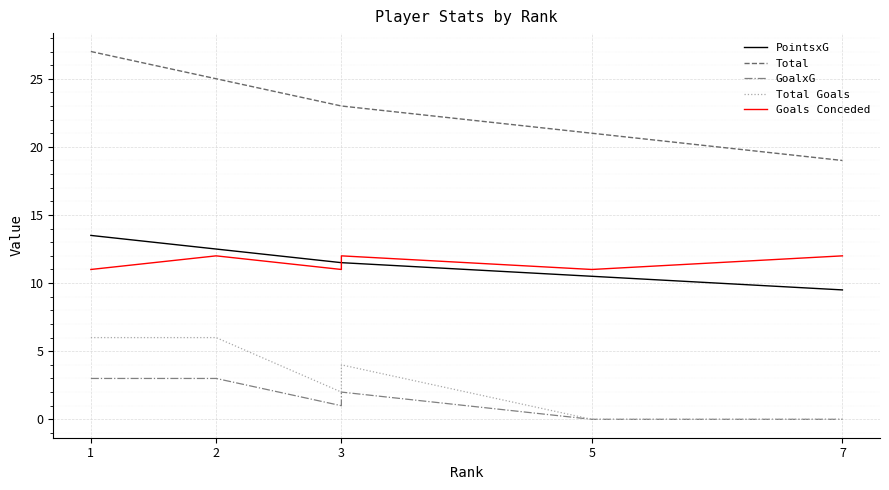

Which series has the largest total across all categories?

Total